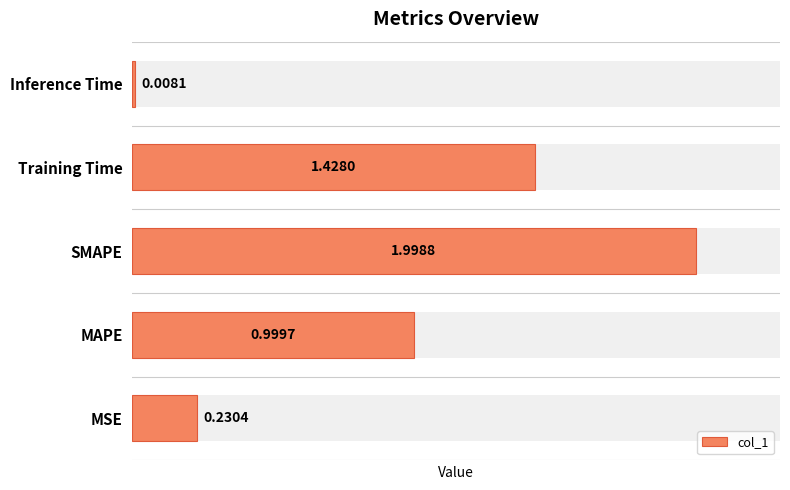

What is the value of the 2nd bar from the left?

1.0